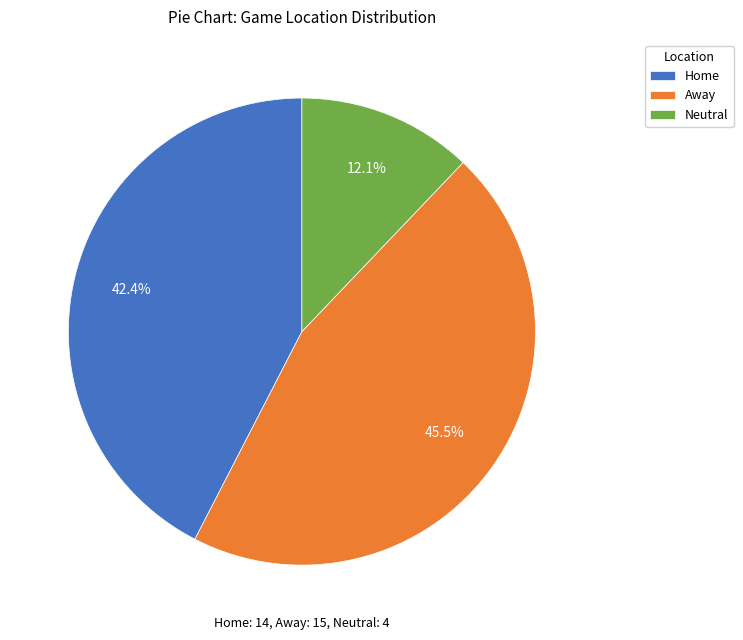

How much of the chart is everything except Away?

54.5%